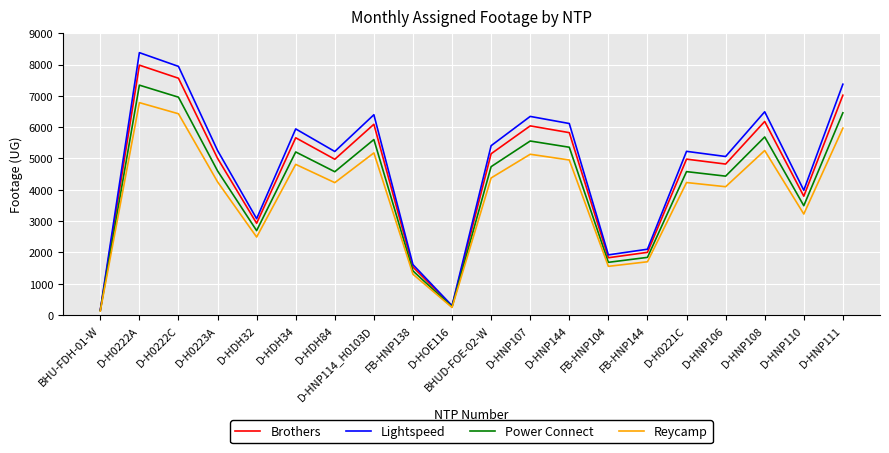

Rank the series by their average value, from highest to lowest.

Lightspeed, Brothers, Power Connect, Reycamp